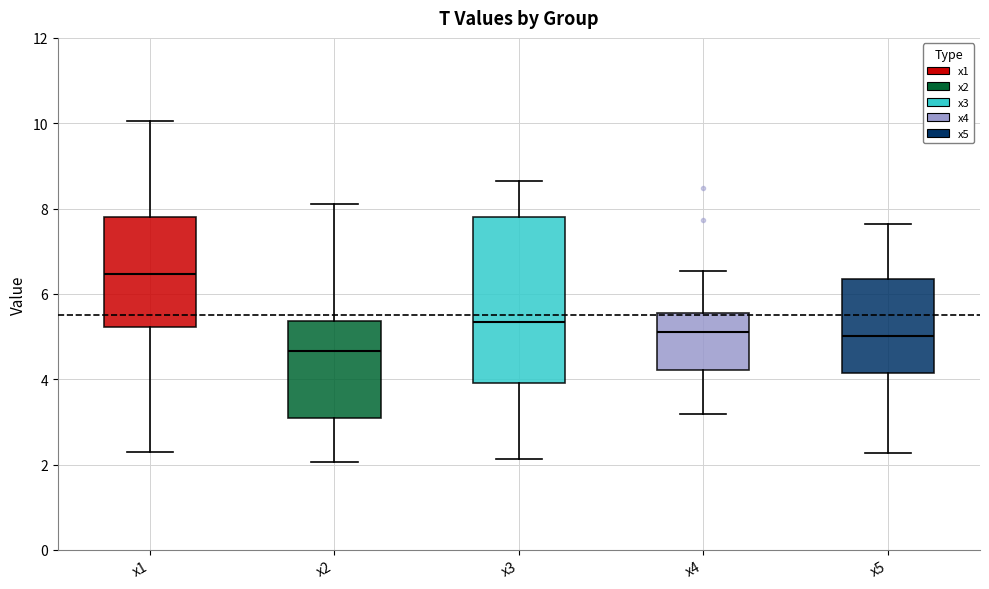

Where does the median line of the box for x2 sit on the y-axis? The values are not printed on the chart, so give them approximately, as read against the axis.

4.6